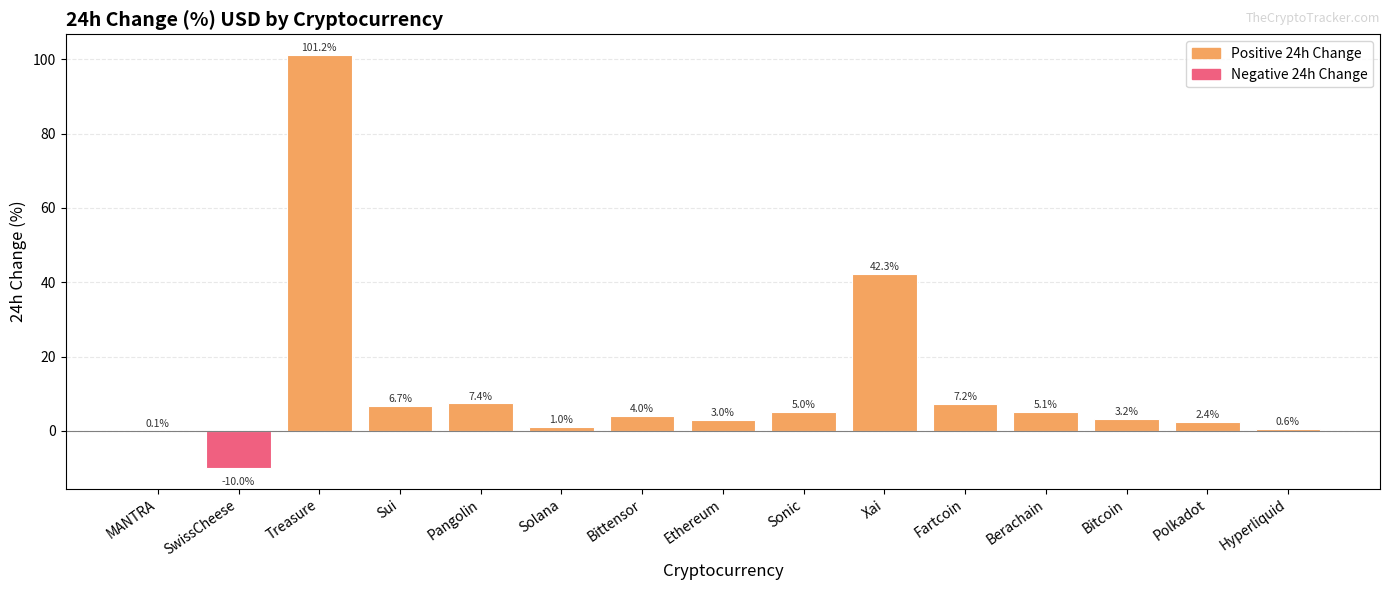

At which label is the value closest to 45?

Xai